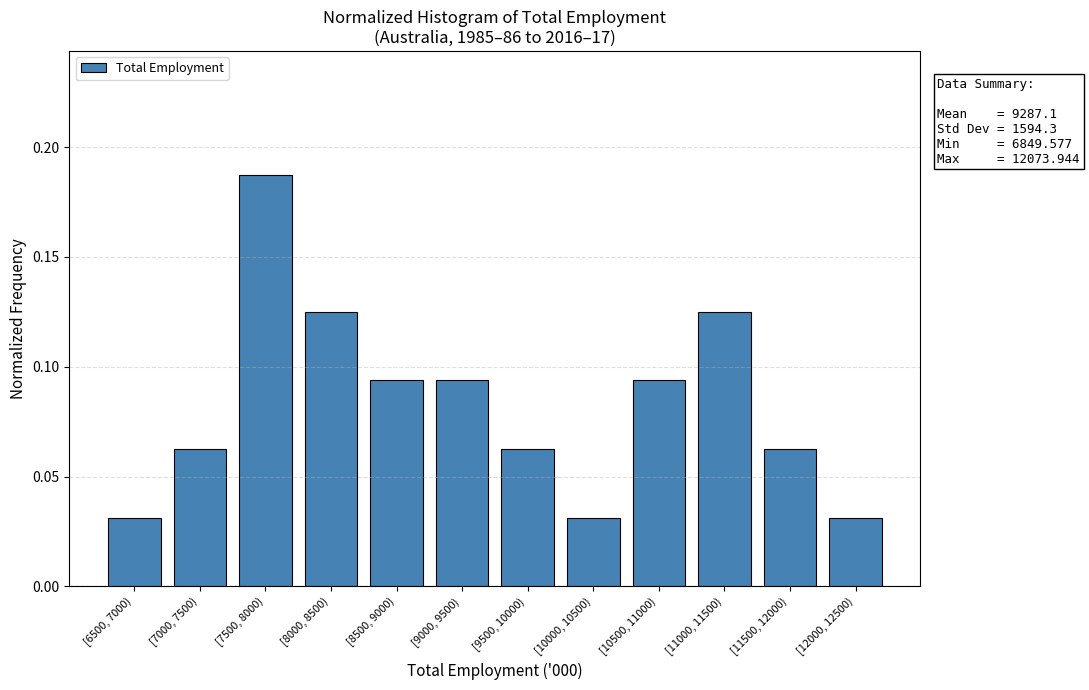

What is the label of the 12th bar from the left?

[12000, 12500)